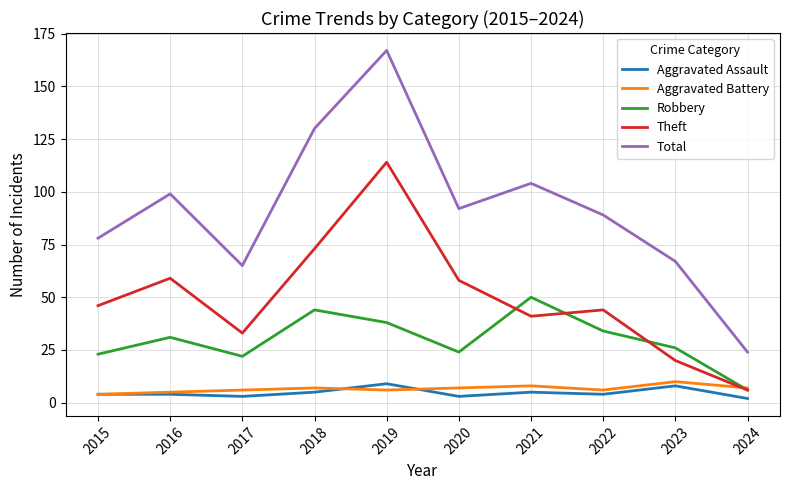

Which category has the highest value in the Robbery series?

2021